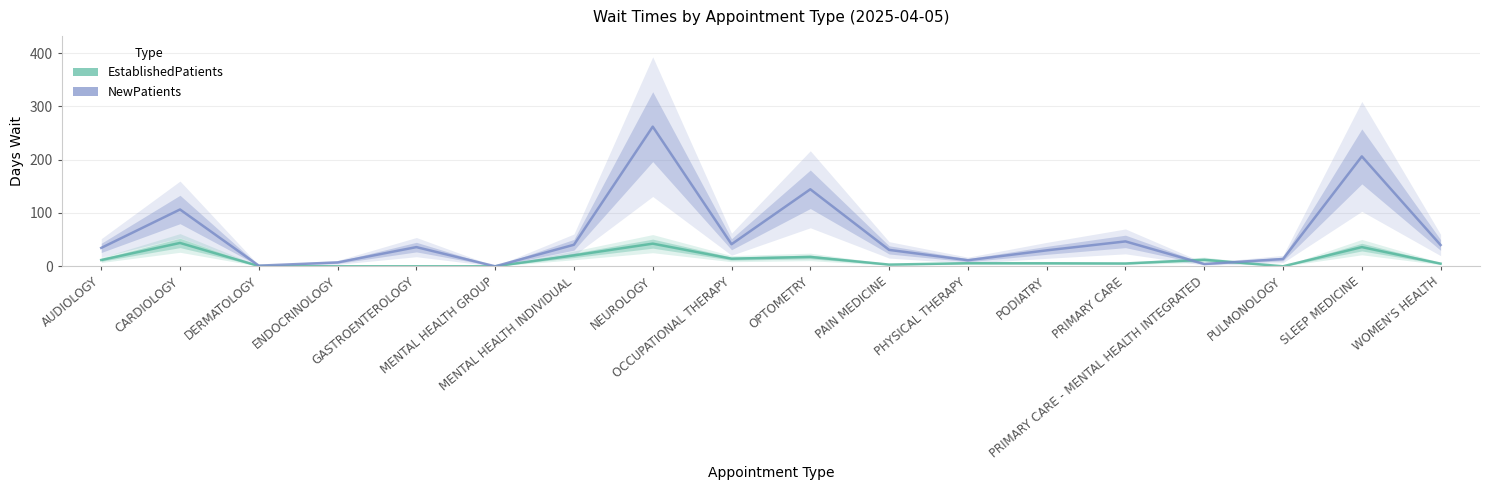

At ENDOCRINOLOGY, list the series in order from smallest to largest.

EstablishedPatients, NewPatients